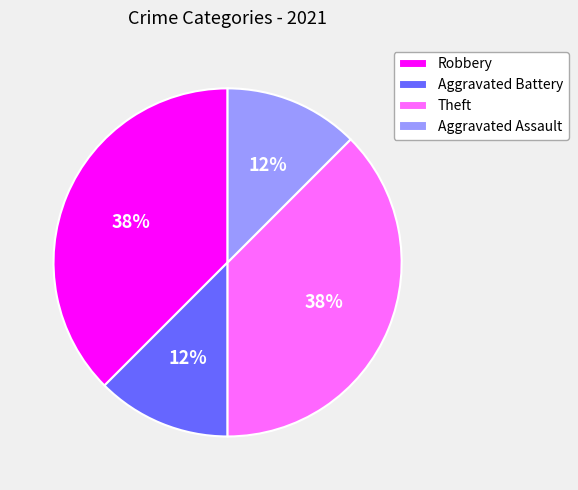

What is the ratio of the value at Robbery to the value at Theft?

1.0